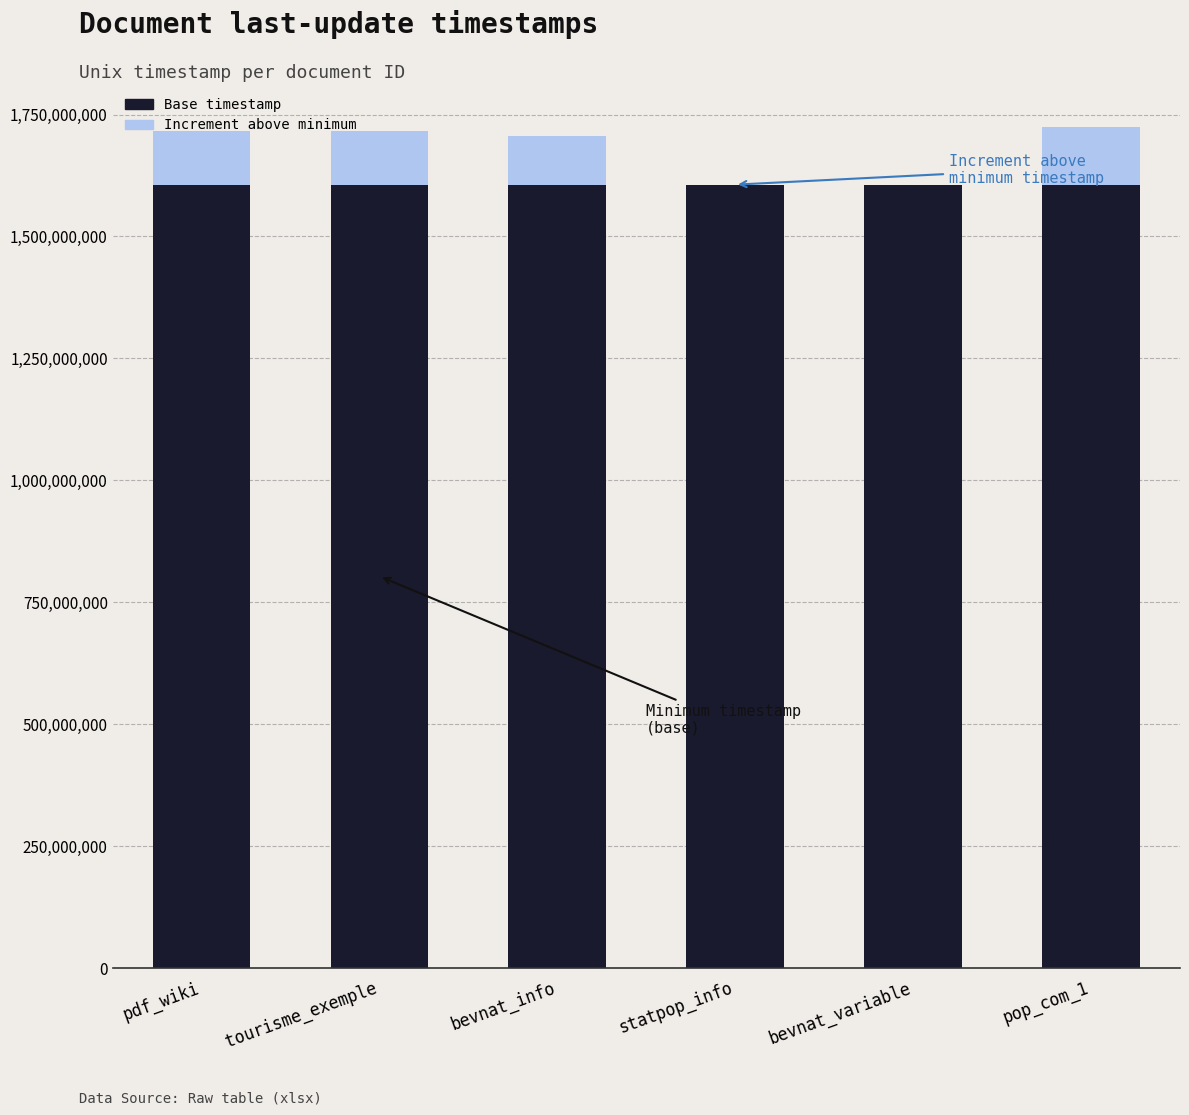

Is it true that Base timestamp equals 919039585 at bevnat_variable?

False